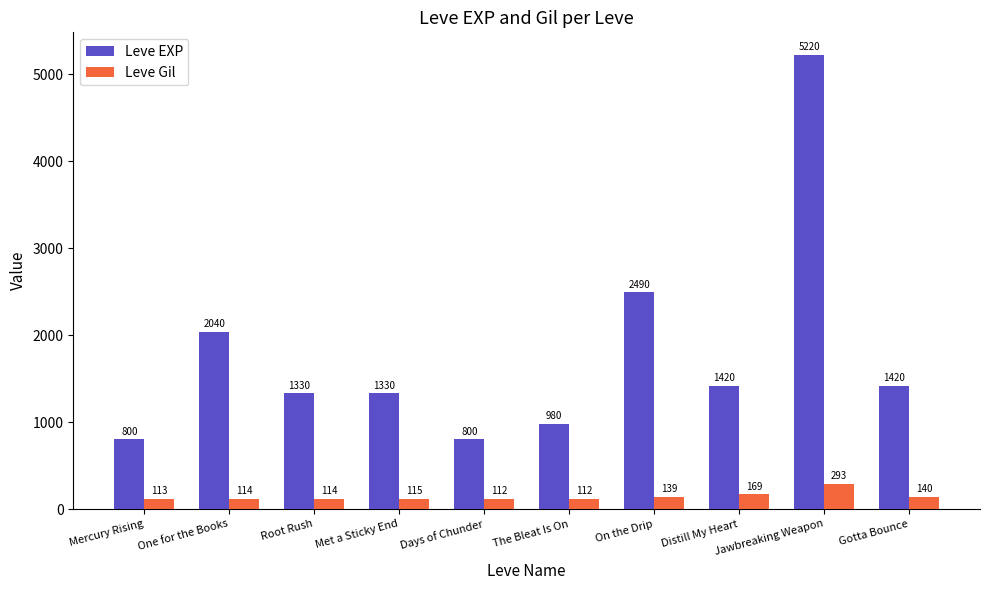

What is the value of the Leve EXP bar at the 9th from the left?

5220